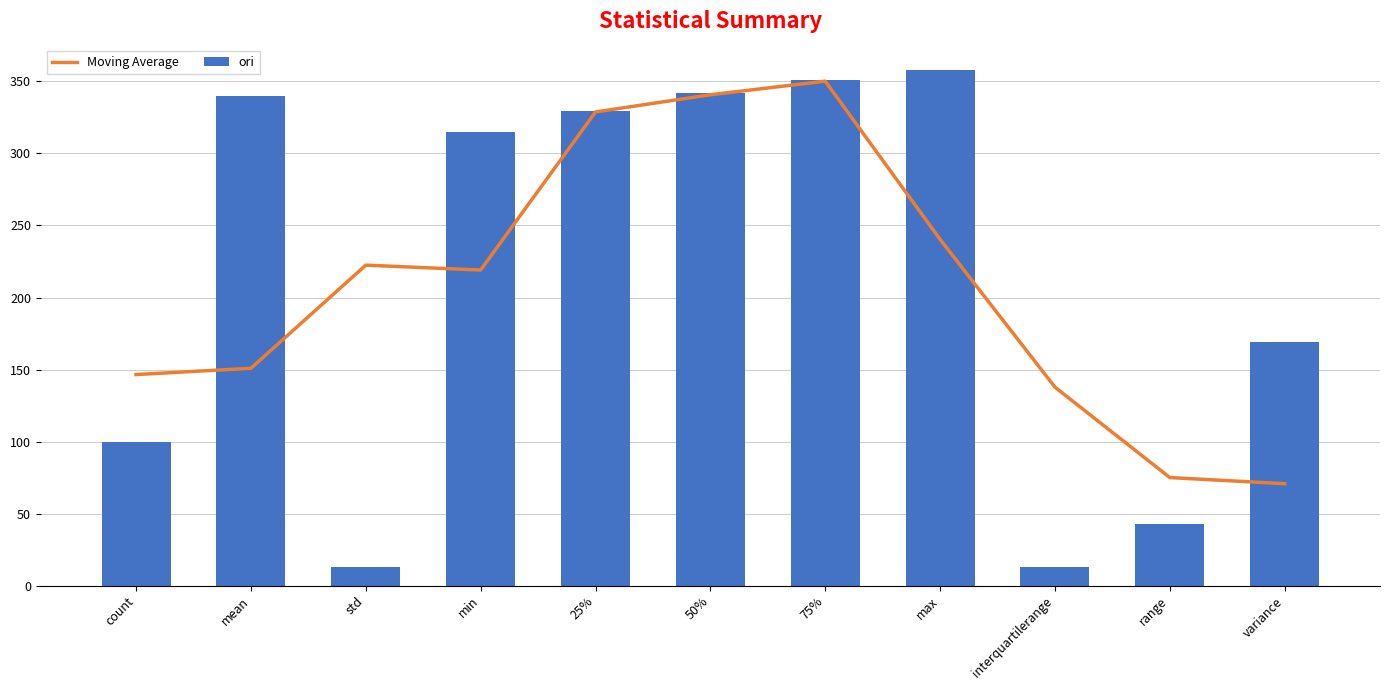

List the series in order of their overall mean, highest first.

ori, Moving Average